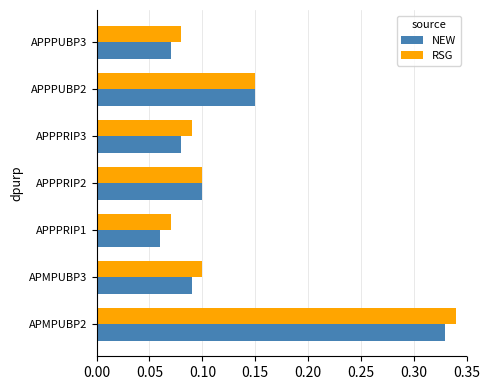

At which category does the chart reach its minimum across all series?

APPPRIP1